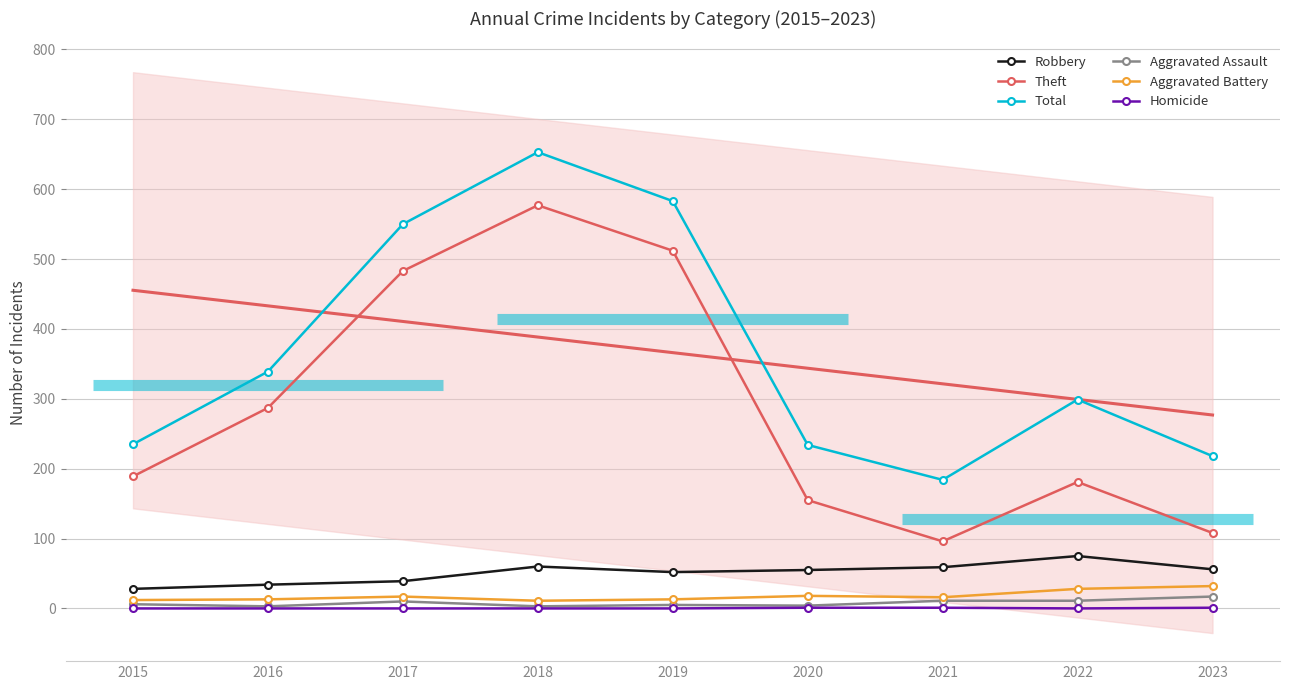

What is the difference between the highest and lowest values at 2017?

550